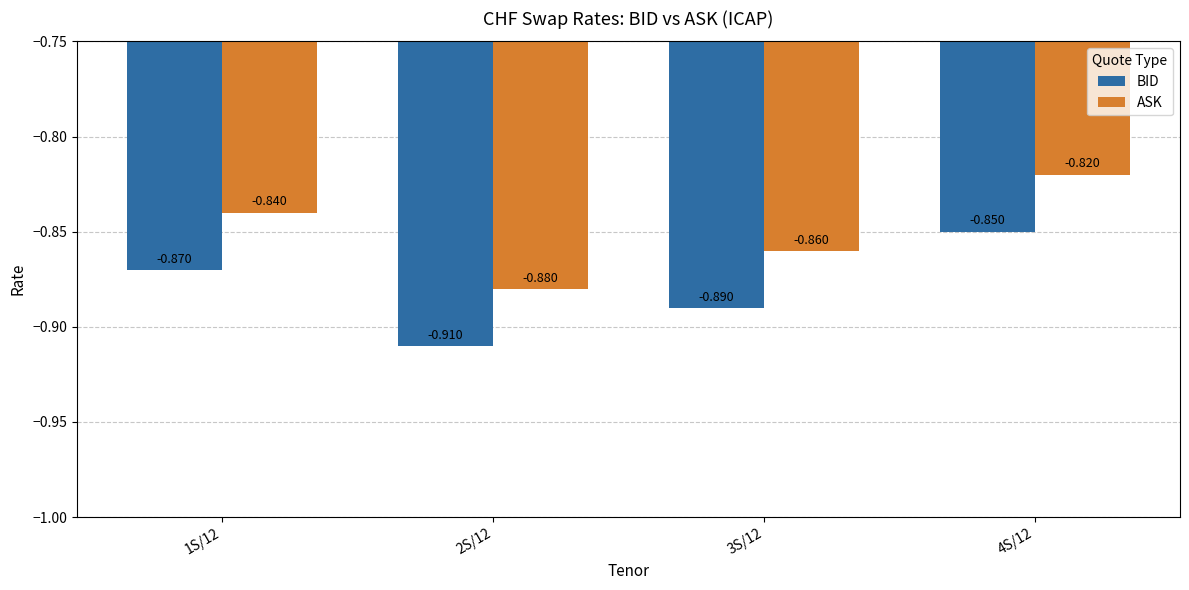

What is the sum of the ASK values at 4S/12 and 2S/12?

-1.7